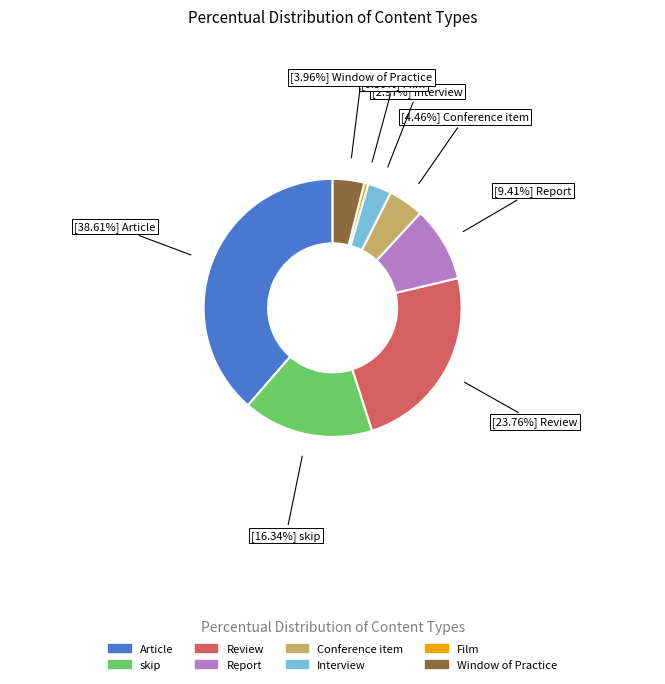

How many slices are in this pie chart?

8